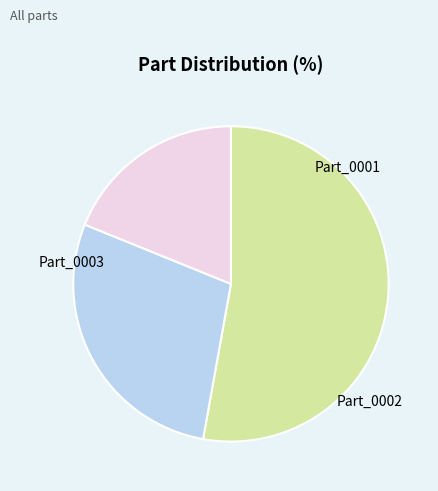

What percentage do Part_0003 and Part_0001 together represent?

71.7%